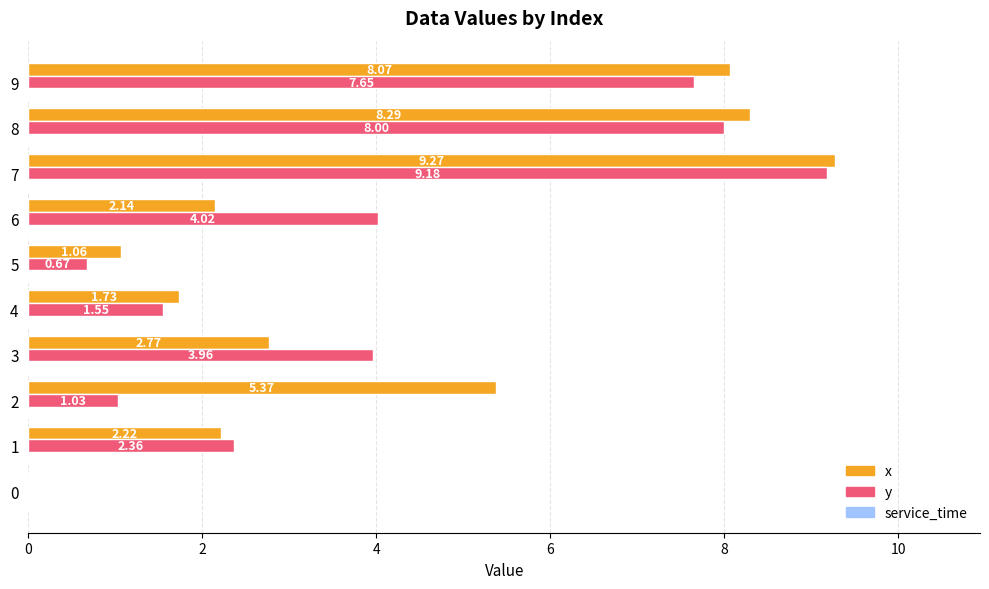

At which category is the sum across all series the highest?

7